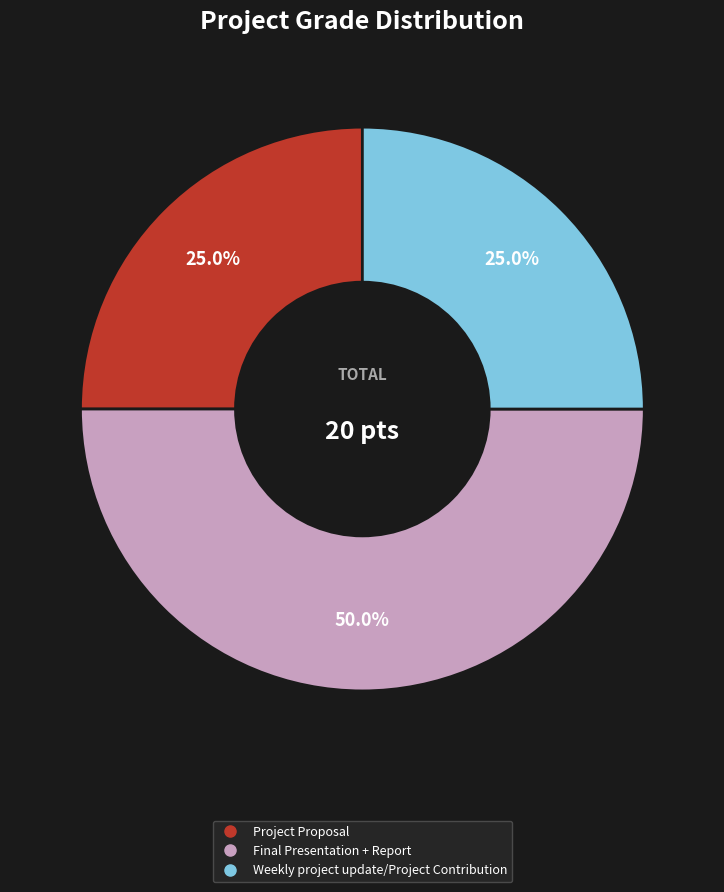

To the nearest percent, what is the combined percentage of Final Presentation + Report and Weekly project update/Project Contribution?

75%